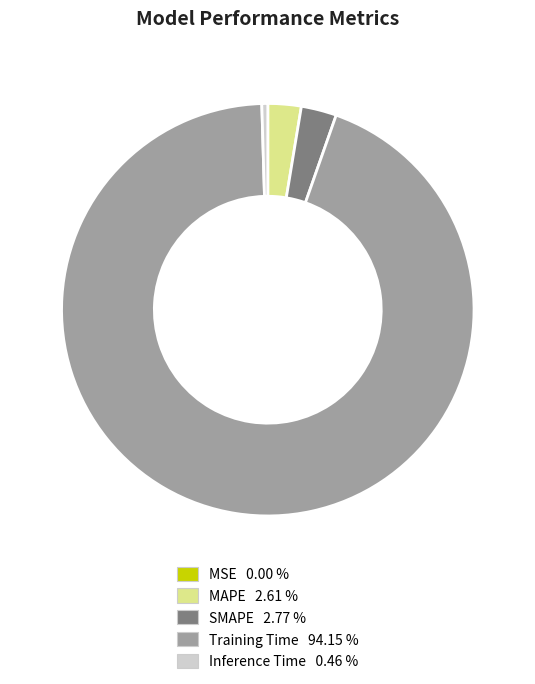

What is the largest slice in the pie chart?

Training Time